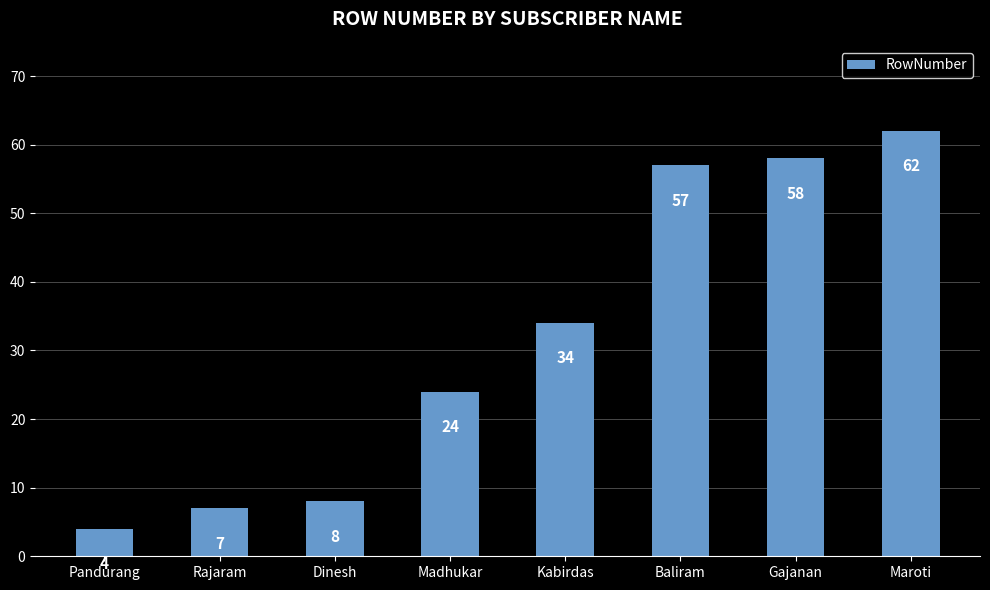

Are the bars horizontal?

No